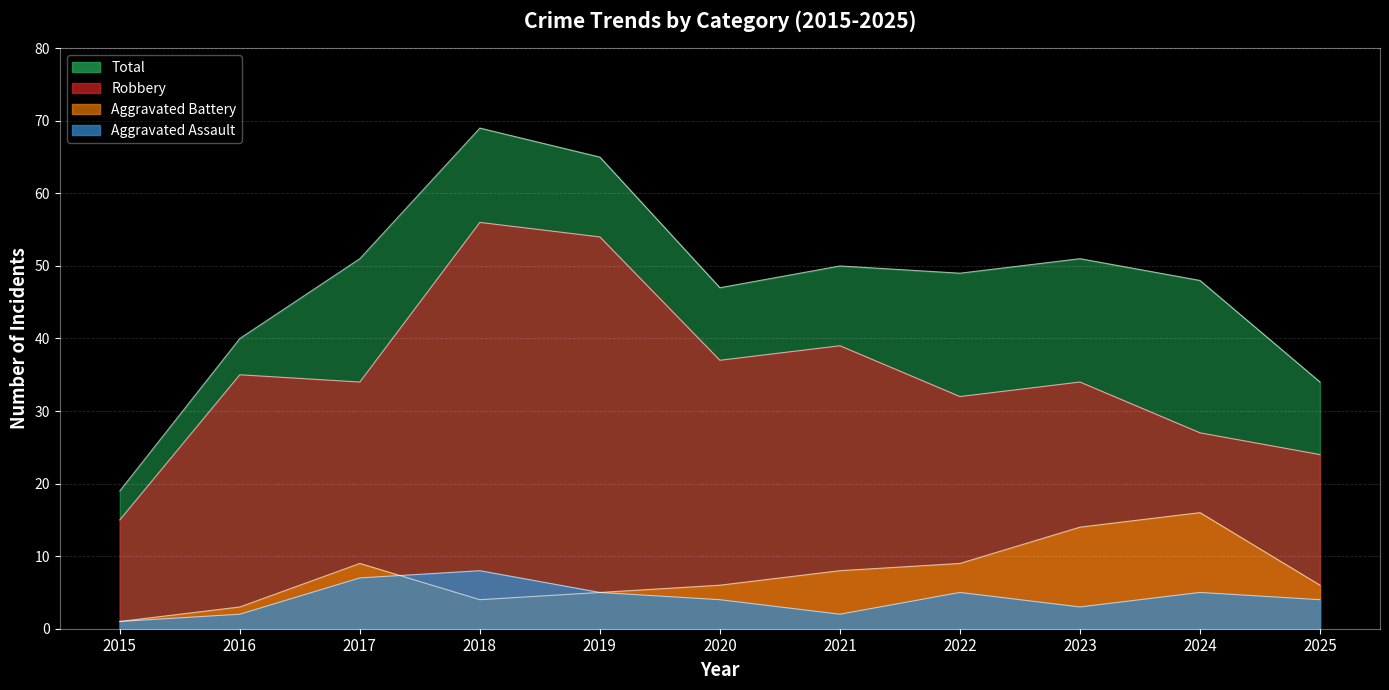

At which label does Aggravated Battery first exceed 6?

2017